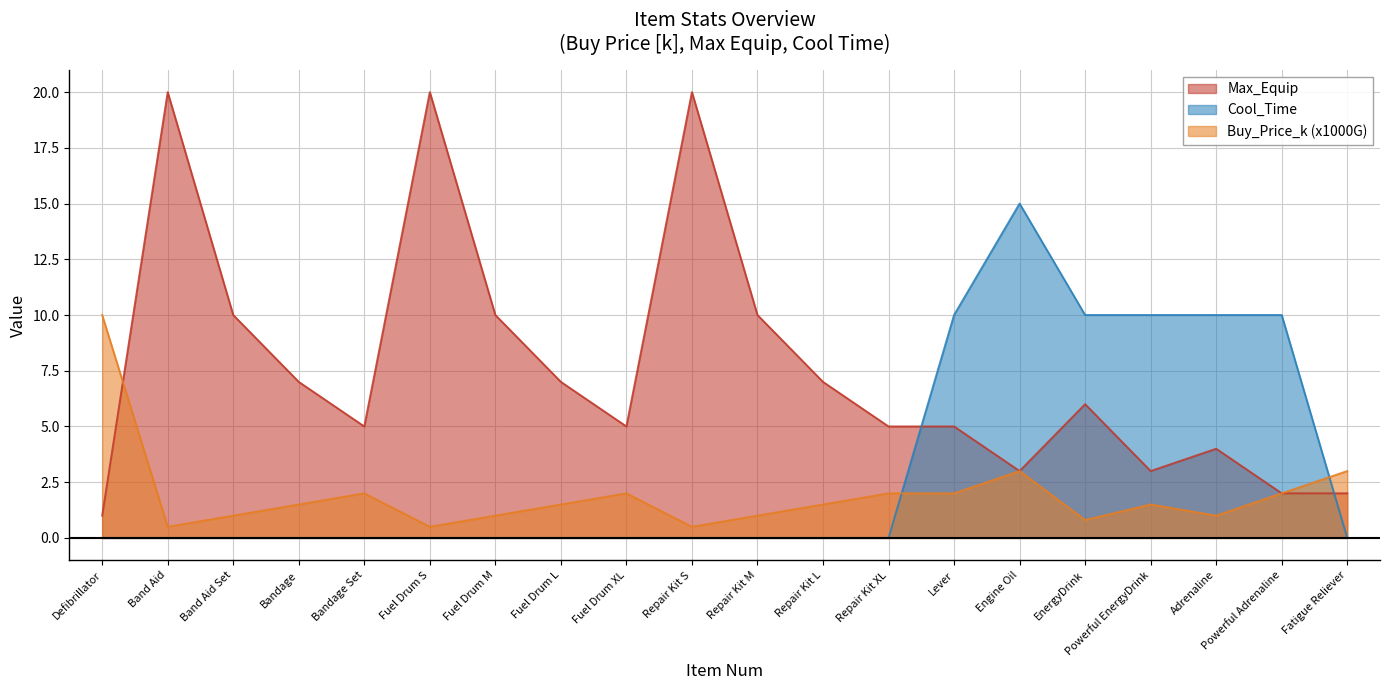

What is the value of the Buy_Price_k point at the 2nd from the left?

0.5